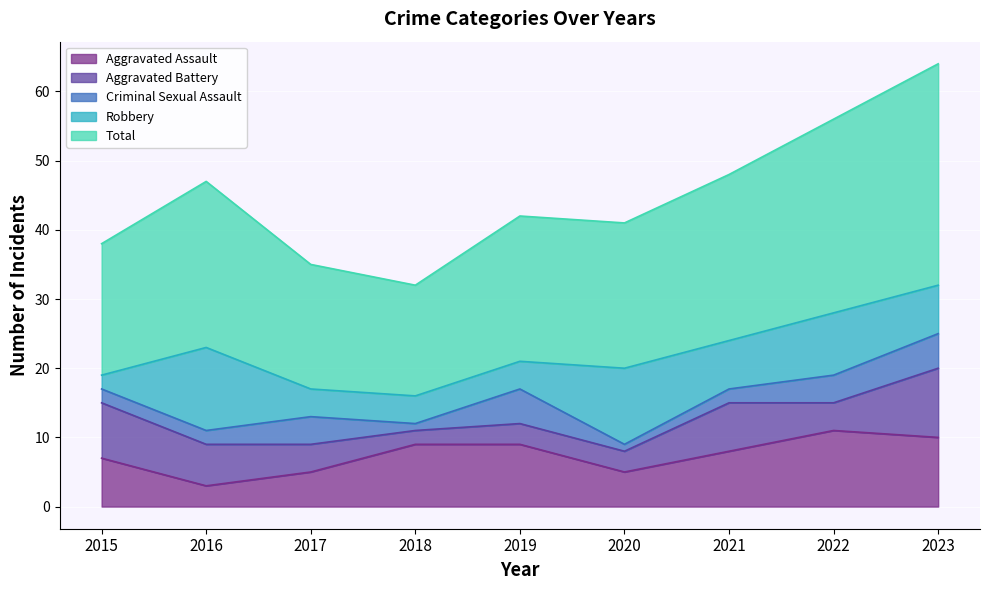

True or false: Robbery and Total intersect in this chart.

False